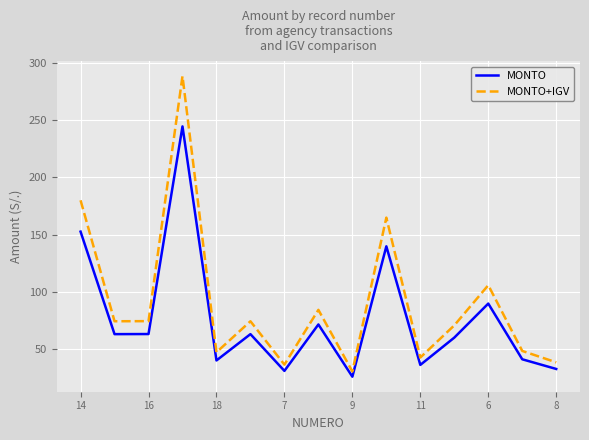

What are all the series names shown in the legend?

MONTO, MONTO+IGV